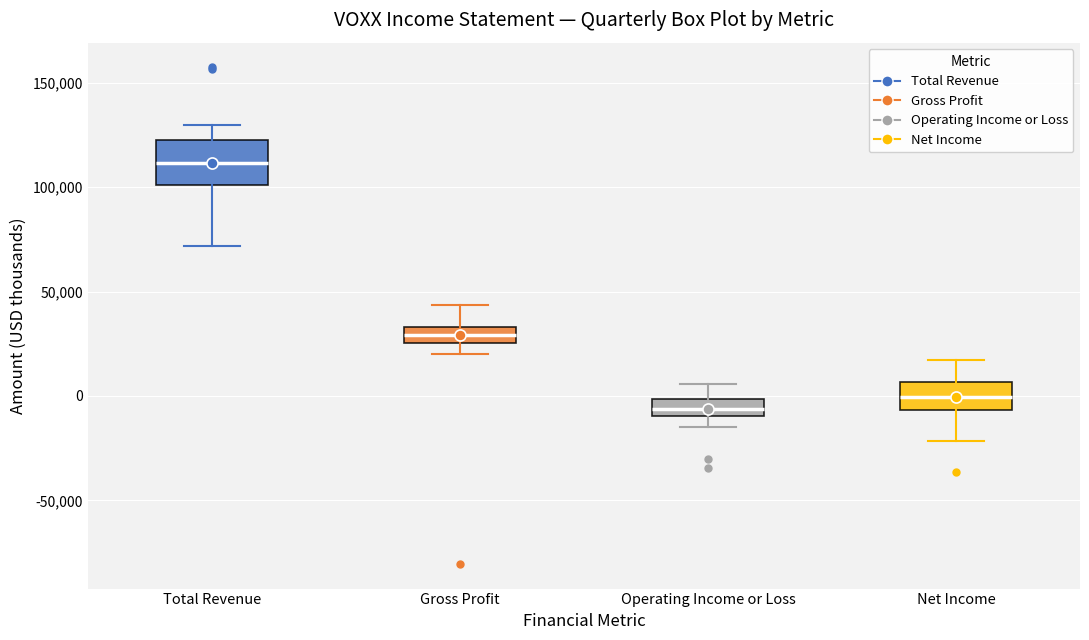

Reading left to right, transcribe this box plot: for each box, give where its median line is, the range the box spans, and where its two whiskers end, as read against the y-axis. The values are not printed on the chart, so give them approximately, as read against the axis.

Total Revenue: median 110000, box 100000 to 125000, whiskers 70000 to 130000
Gross Profit: median 30000, box 25000 to 35000, whiskers 20000 to 45000
Operating Income or Loss: median -5000, box -10000 to 0, whiskers -15000 to 5000
Net Income: median 0, box -5000 to 5000, whiskers -20000 to 15000